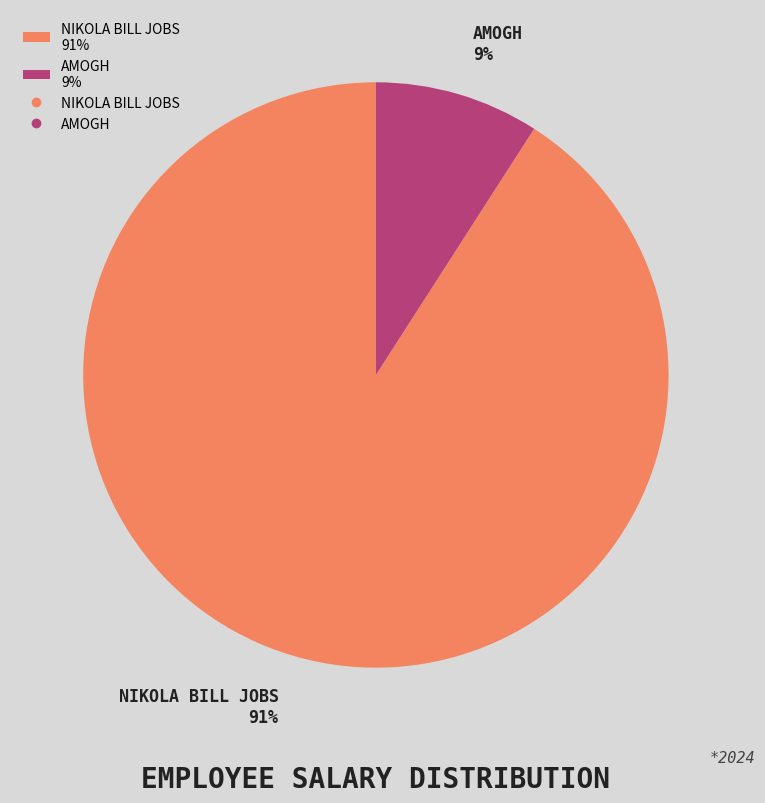

Which has a higher value, NIKOLA BILL JOBS or AMOGH?

NIKOLA BILL JOBS